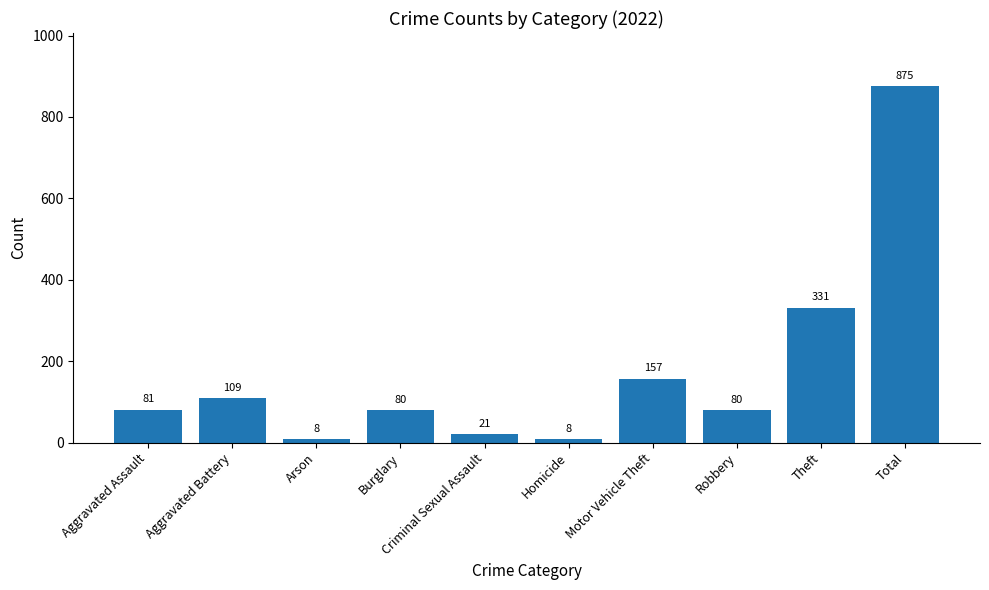

At which label is the value closest to 441?

Theft